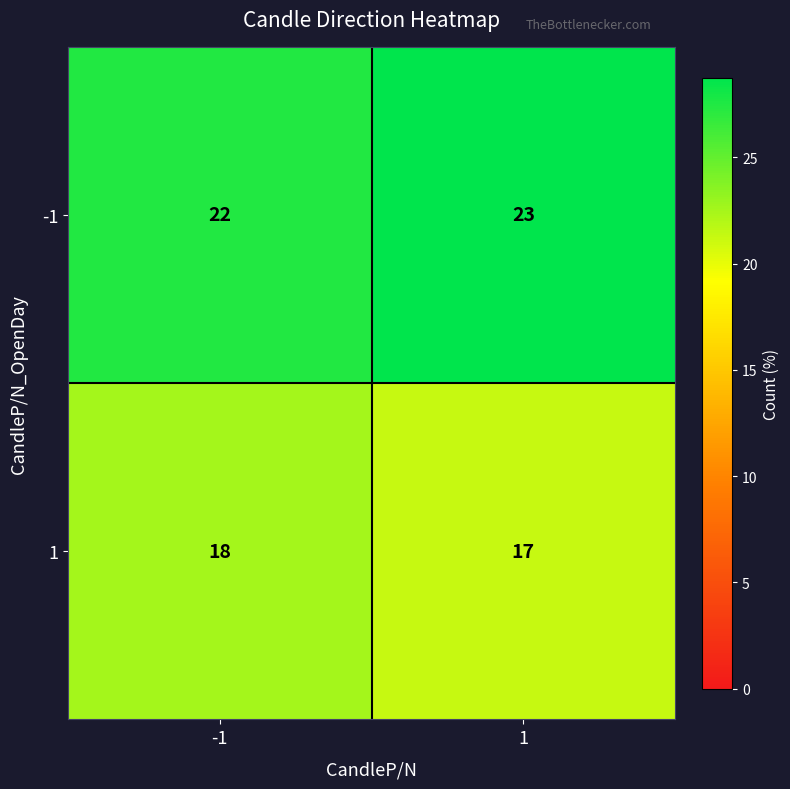

Reading left to right, list all the values displayed in this chart.

-1: -1=22	1=23
1: -1=18	1=17